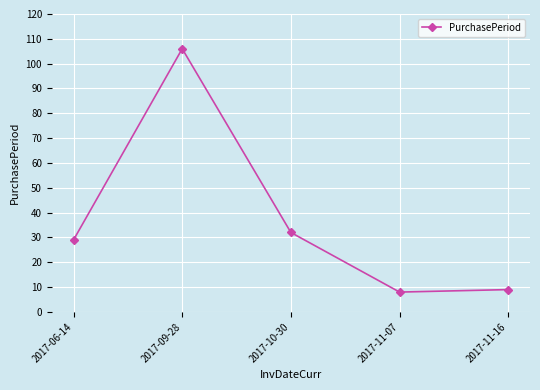

Between 2017-06-14 and 2017-11-07, which is larger?

2017-06-14